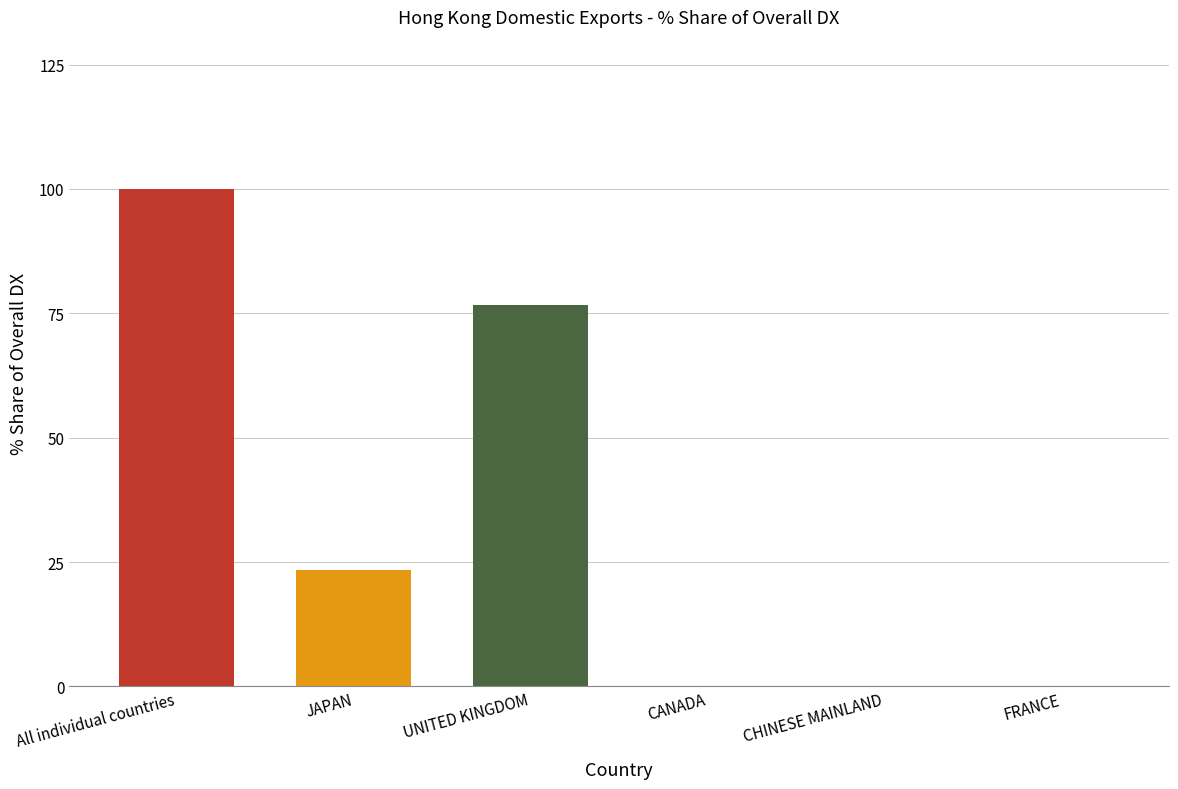

What value does the data have at JAPAN?

23.3